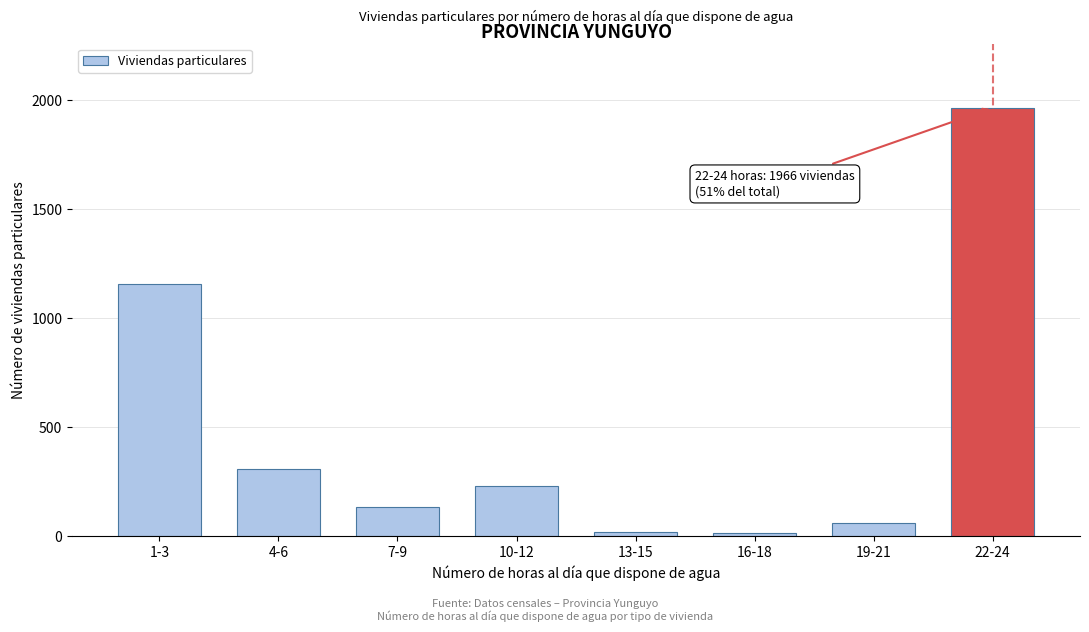

What is the label of the 6th bar from the right?

7-9